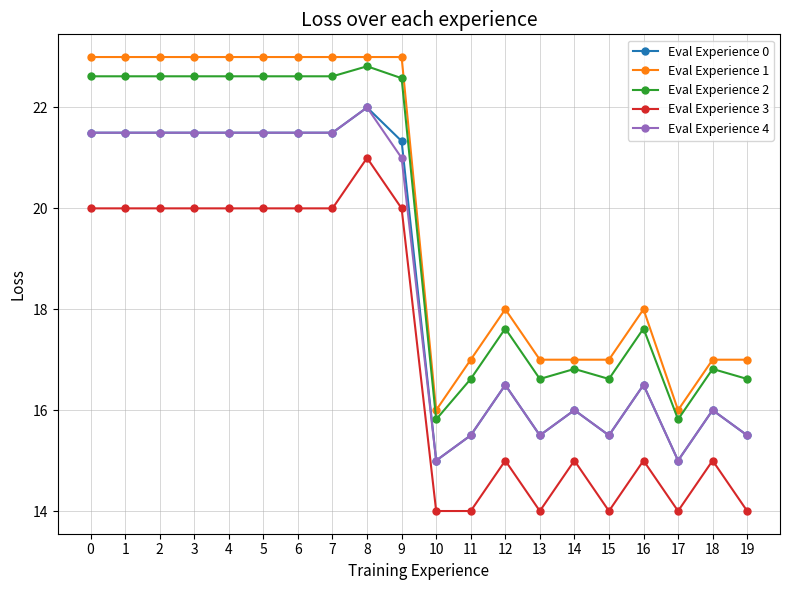

Does the chart have visible grid lines?

Yes